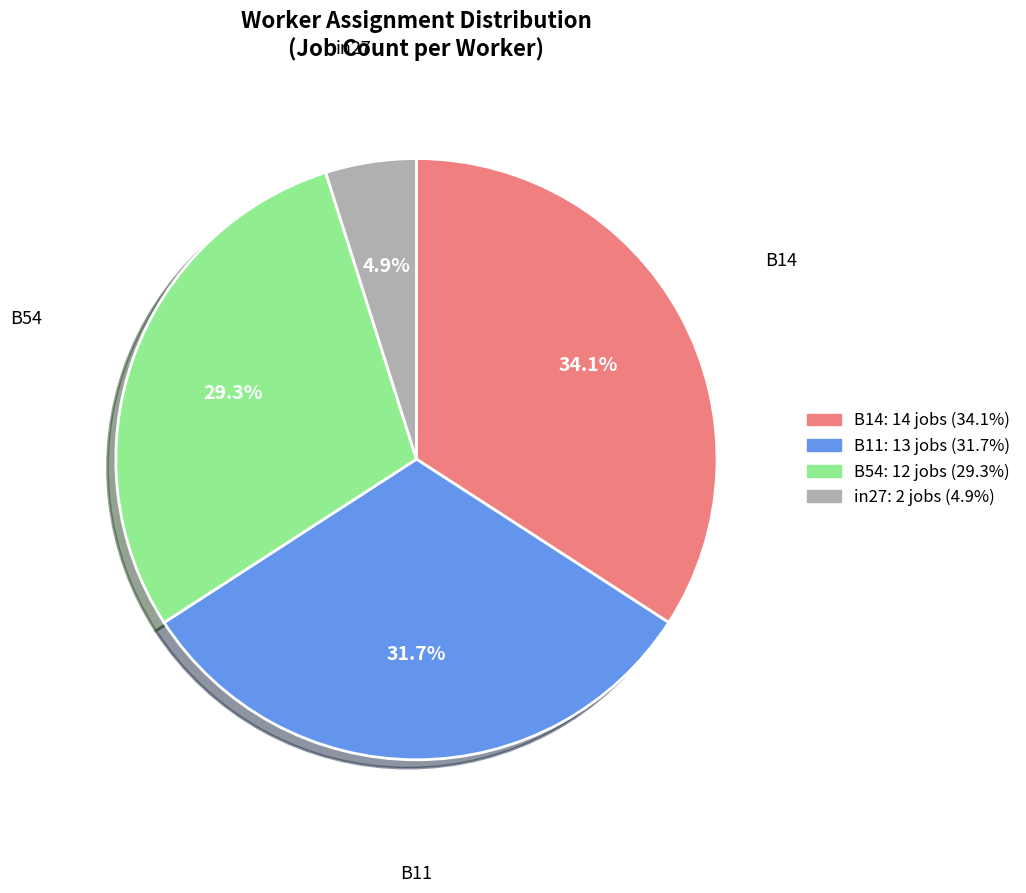

Is there a majority slice in this chart?

No